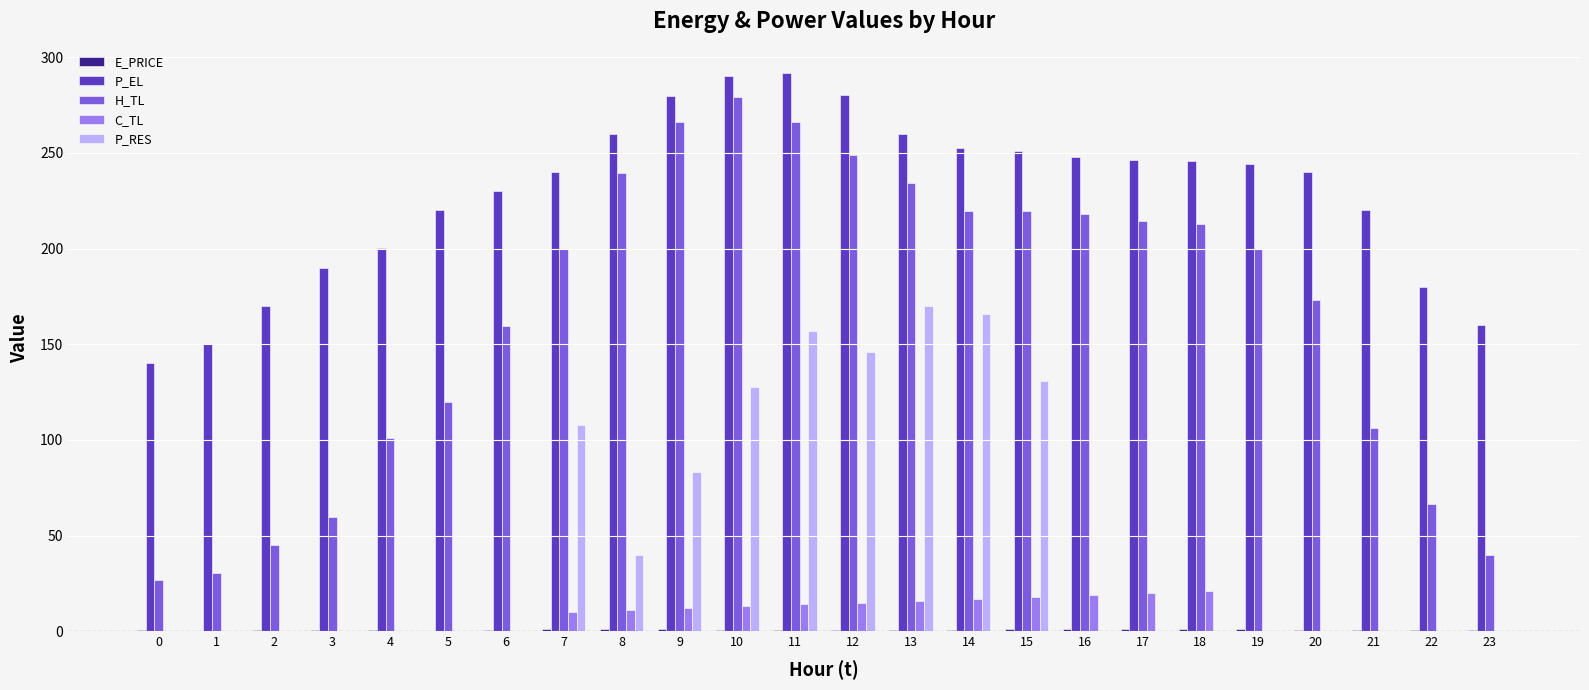

Which series changed the most between 0 and 12?

H_TL